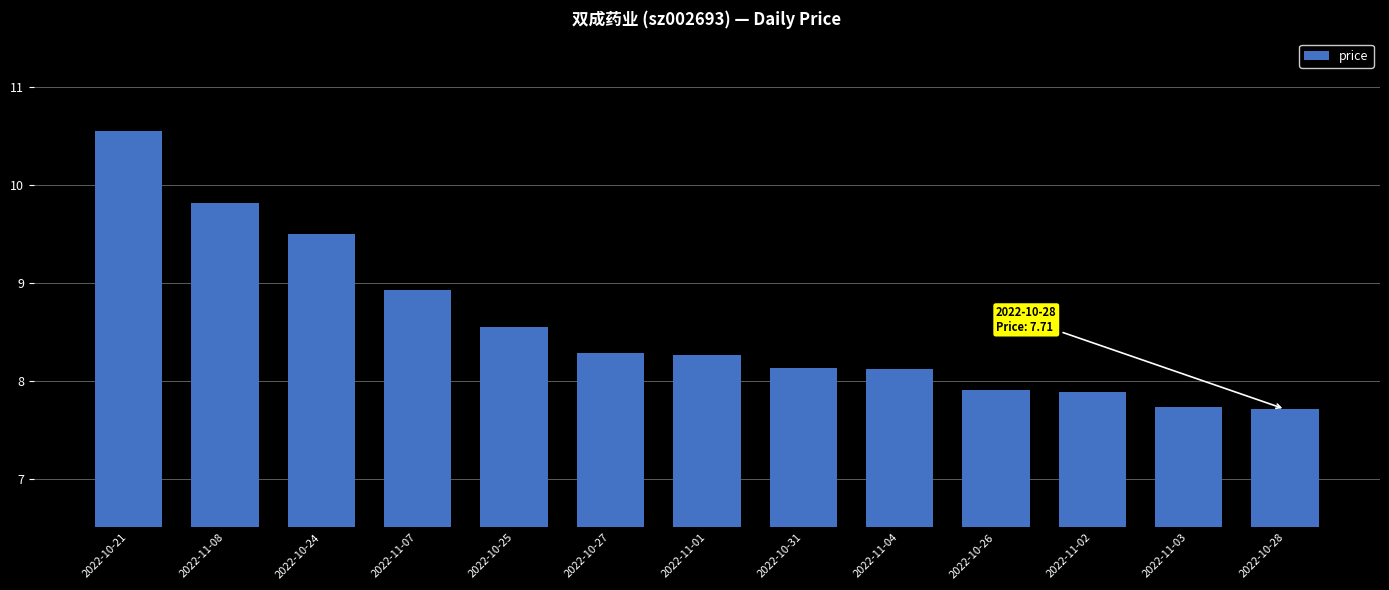

What is the difference between the maximum and minimum values?

2.8